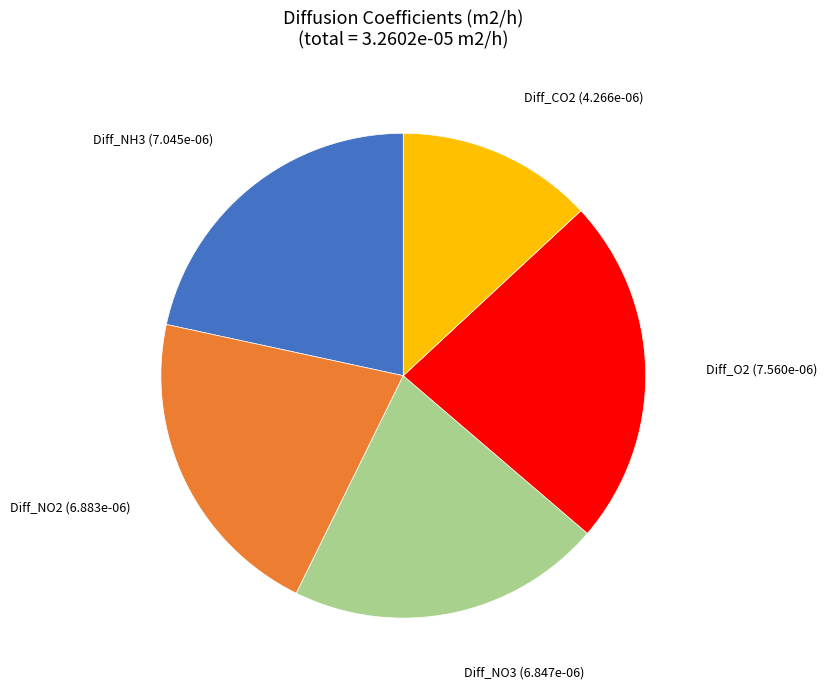

Is there any slice that represents more than half of the pie?

No